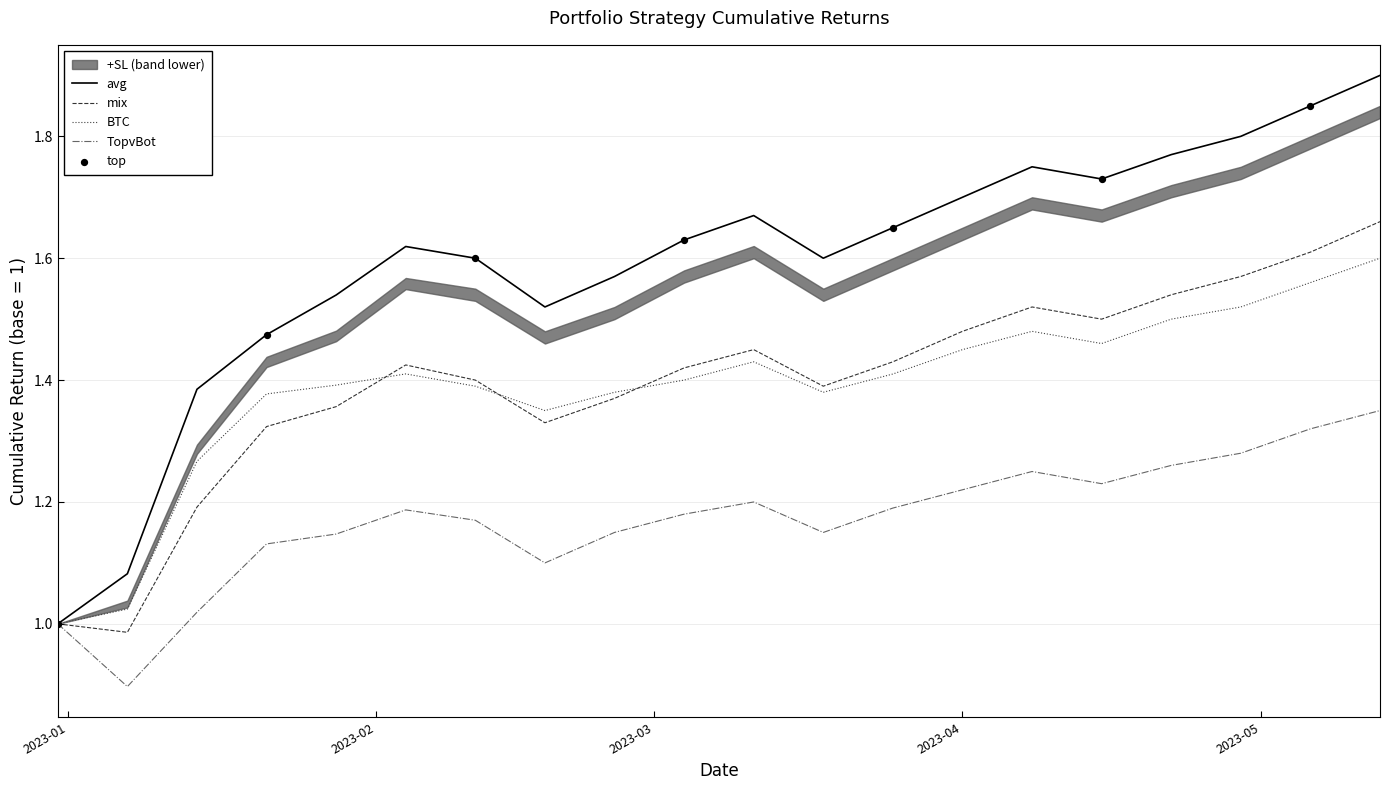

Which series reaches the minimum Y coordinate?

TopvBot